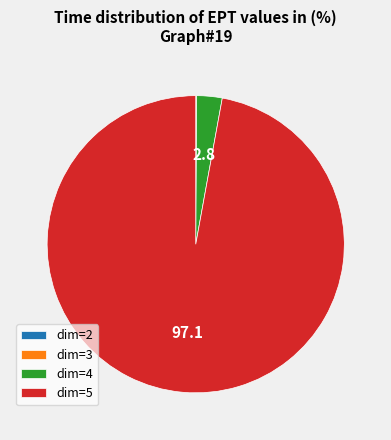

What is the majority slice?

dim=5